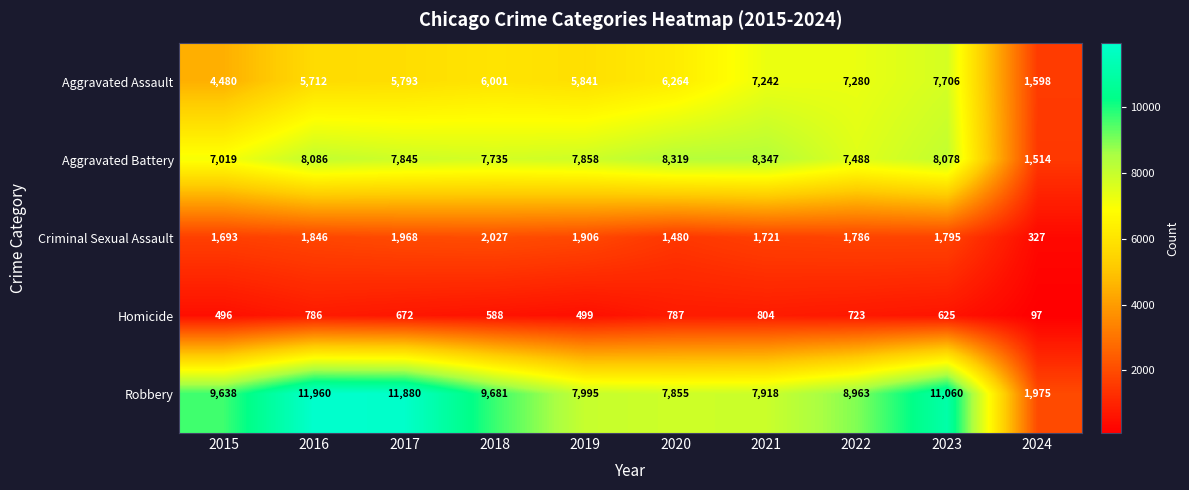

How many values in the Homicide series are below 672?

5